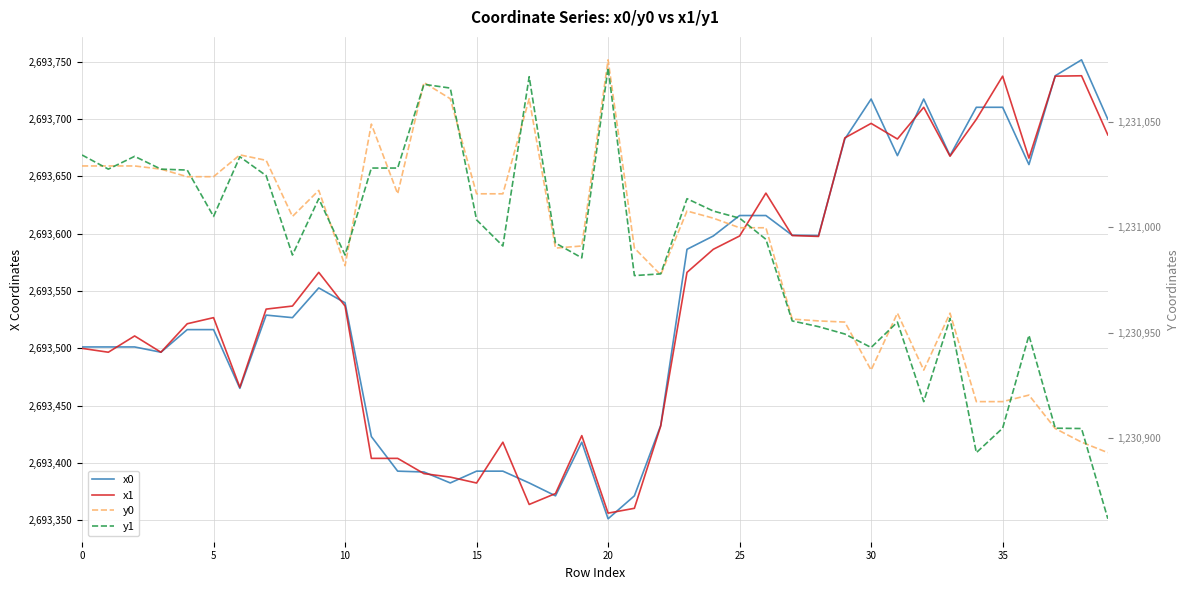

Reading right to left, list all the values displayed in this chart.

x0: 2693699.7	2693751.6	2693737.7	2693660.2	2693710.2	2693710.2	2693668.0	2693717.4	2693668.0	2693717.4	2693682.5	2693598.4	2693598.6	2693615.8	2693615.8	2693598.0	2693586.3	2693432.7	2693371.4	2693351.4	2693418.1	2693371.4	2693382.6	2693392.9	2693392.9	2693382.6	2693392.2	2693392.9	2693423.1	2693539.7	2693552.7	2693526.7	2693529.0	2693465.1	2693516.3	2693516.3	2693496.6	2693501.2	2693501.2	2693501.2
x1: 2693686.1	2693737.7	2693737.3	2693665.8	2693737.3	2693699.7	2693667.5	2693710.2	2693682.5	2693696.1	2693683.5	2693597.6	2693598.4	2693635.3	2693598.0	2693586.3	2693566.2	2693432.2	2693360.5	2693356.3	2693423.9	2693373.4	2693363.9	2693418.1	2693382.6	2693387.7	2693390.7	2693404.0	2693404.0	2693536.9	2693566.2	2693536.9	2693534.2	2693466.0	2693526.7	2693521.4	2693496.6	2693510.8	2693496.6	2693500.0
y0: 1230893.2	1230898.2	1230904.6	1230920.4	1230917.4	1230917.4	1230959.3	1230932.3	1230959.3	1230932.3	1230955.0	1230955.6	1230956.4	1230999.7	1230999.7	1231004.2	1231007.6	1230977.4	1230990.1	1231079.2	1230991.1	1230990.1	1231060.8	1231015.8	1231015.8	1231060.8	1231068.5	1231015.8	1231048.8	1230981.7	1231017.4	1231005.1	1231031.6	1231034.2	1231023.9	1231023.9	1231027.5	1231029.0	1231029.0	1231029.0
y1: 1230861.9	1230904.6	1230904.8	1230948.8	1230904.8	1230893.2	1230956.8	1230917.4	1230955.0	1230943.0	1230949.4	1230952.9	1230955.6	1230994.2	1231004.2	1231007.6	1231013.5	1230977.9	1230977.1	1231075.5	1230985.5	1230992.5	1231071.2	1230991.1	1231003.4	1231065.9	1231067.6	1231028.0	1231028.0	1230986.8	1231013.5	1230986.8	1231024.4	1231033.3	1231005.1	1231027.0	1231027.5	1231033.5	1231027.5	1231034.2